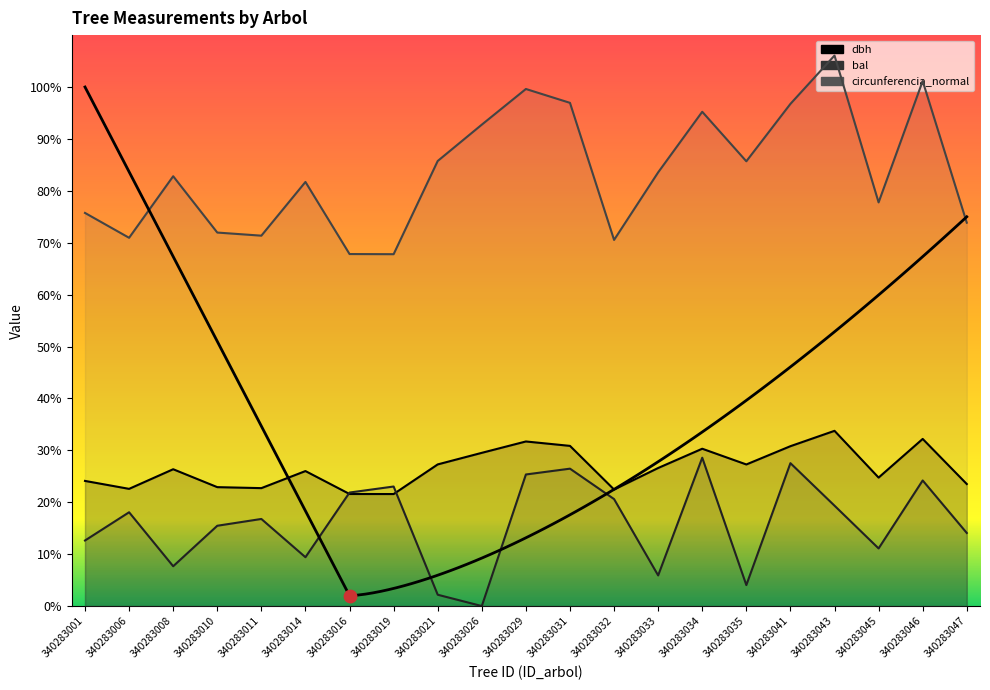

What are all the series names shown in the legend?

dbh, bal, circunferencia_normal